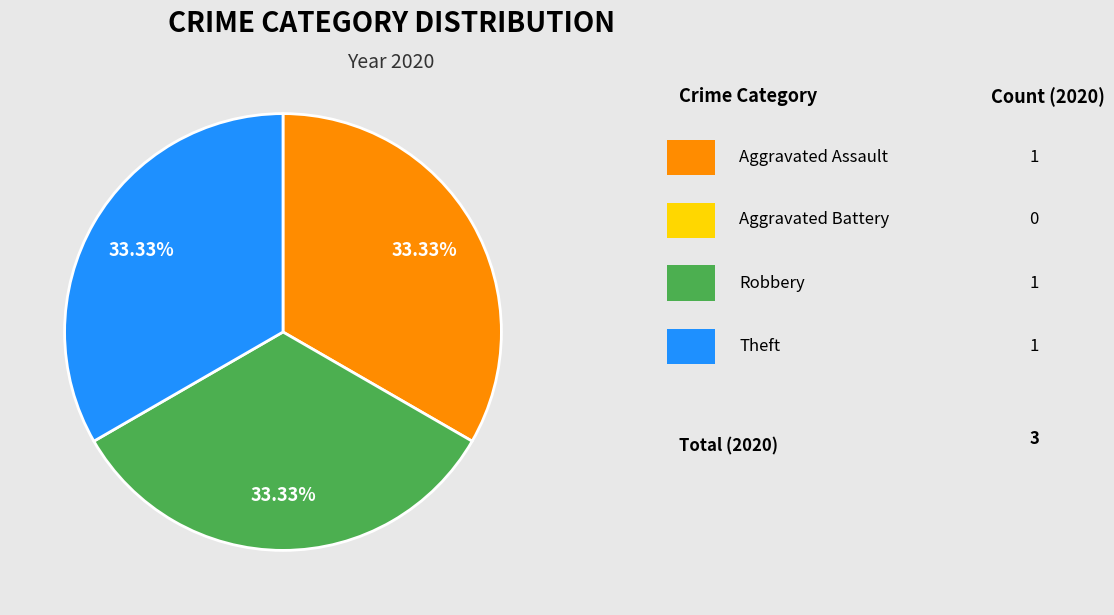

Is there any slice that represents more than half of the pie?

No